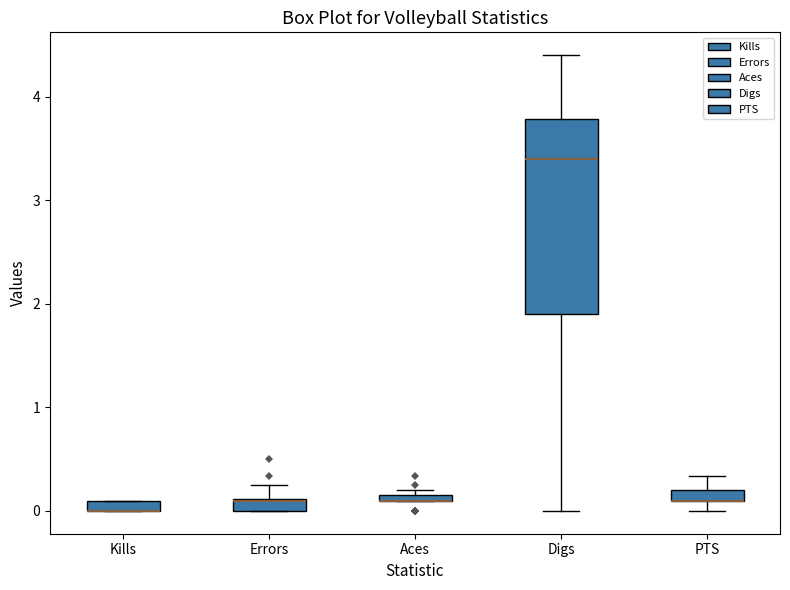

Where is the upper edge of the box for Kills on the y-axis? The values are not printed on the chart, so give them approximately, as read against the axis.

0.1